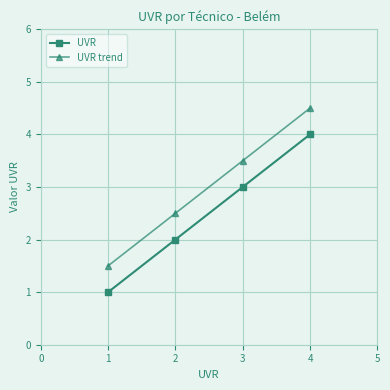

What is the value of the UVR point at the 3rd from the left?

3.0